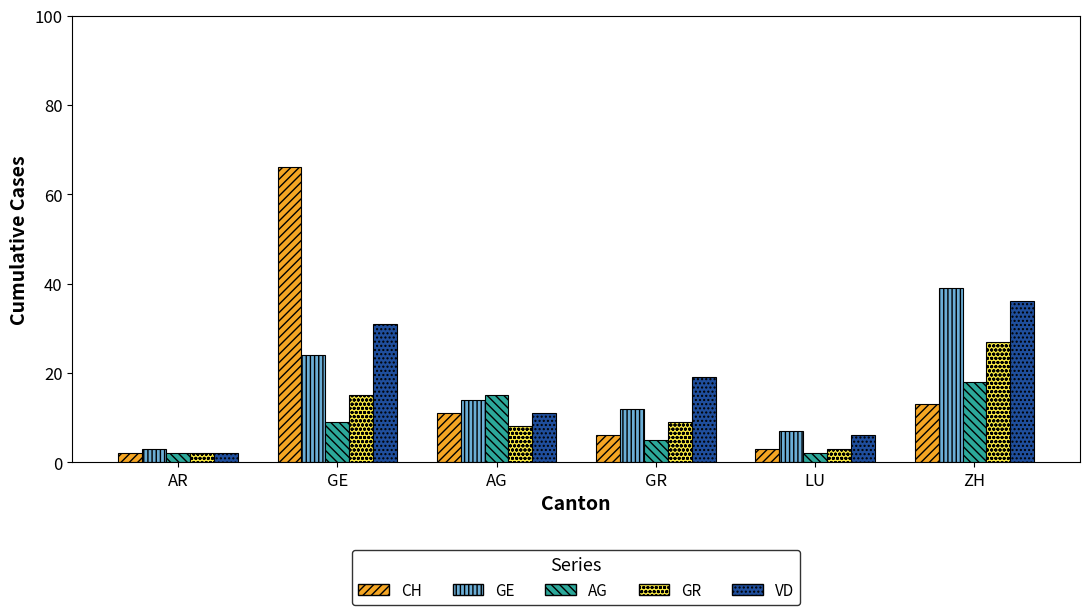

What is the difference between the GR values at ZH and GE?

12